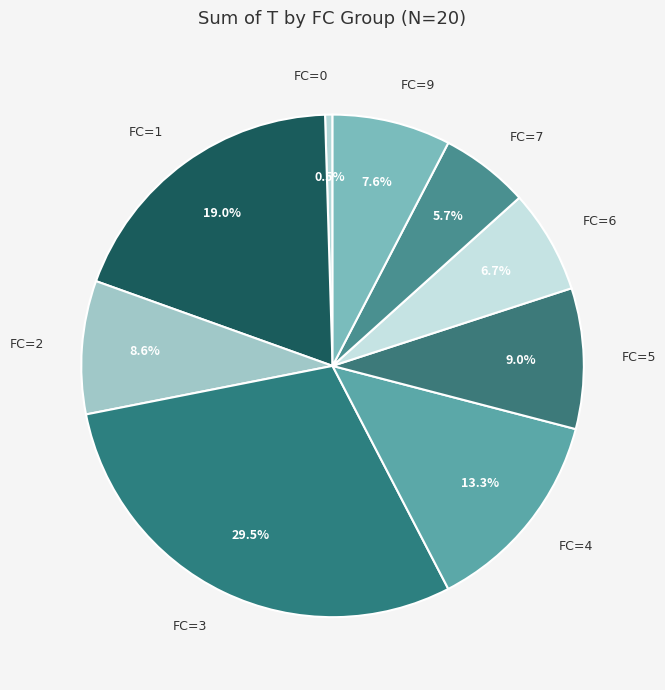

Does FC=2 represent more than half of the total?

No